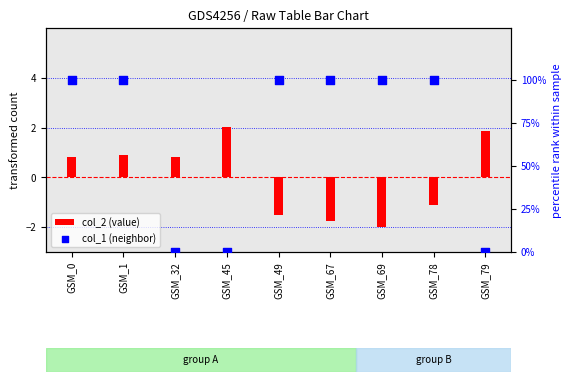

Which series has the largest total across all categories?

col_1 (neighbor)